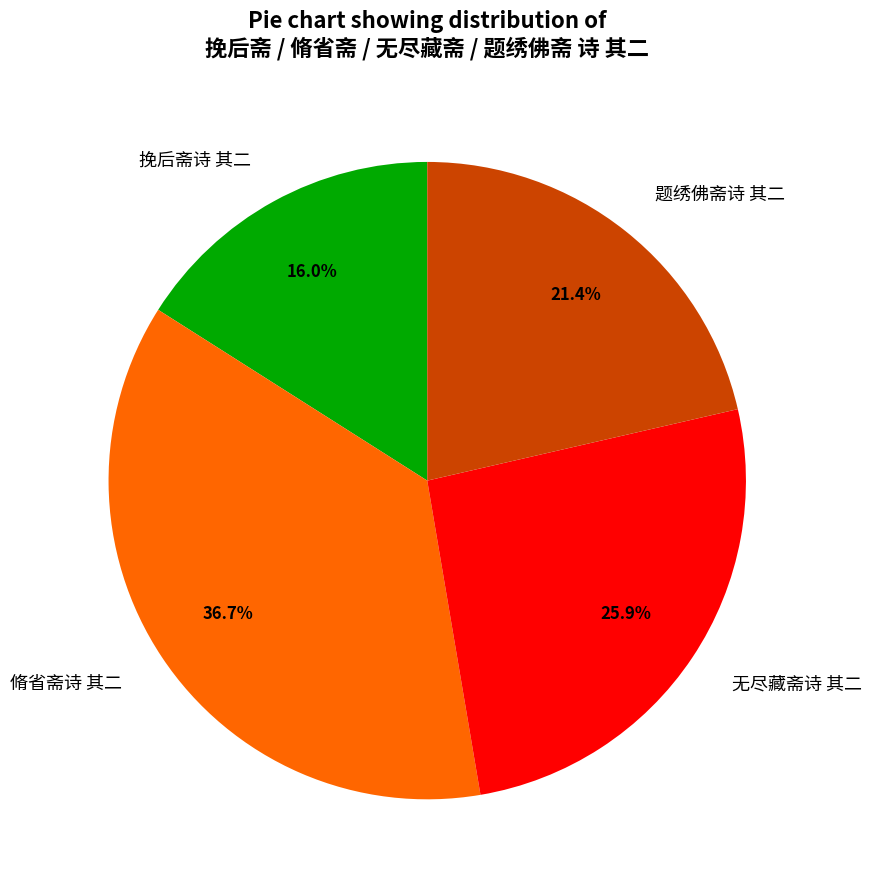

Count the number of slices in the pie.

4